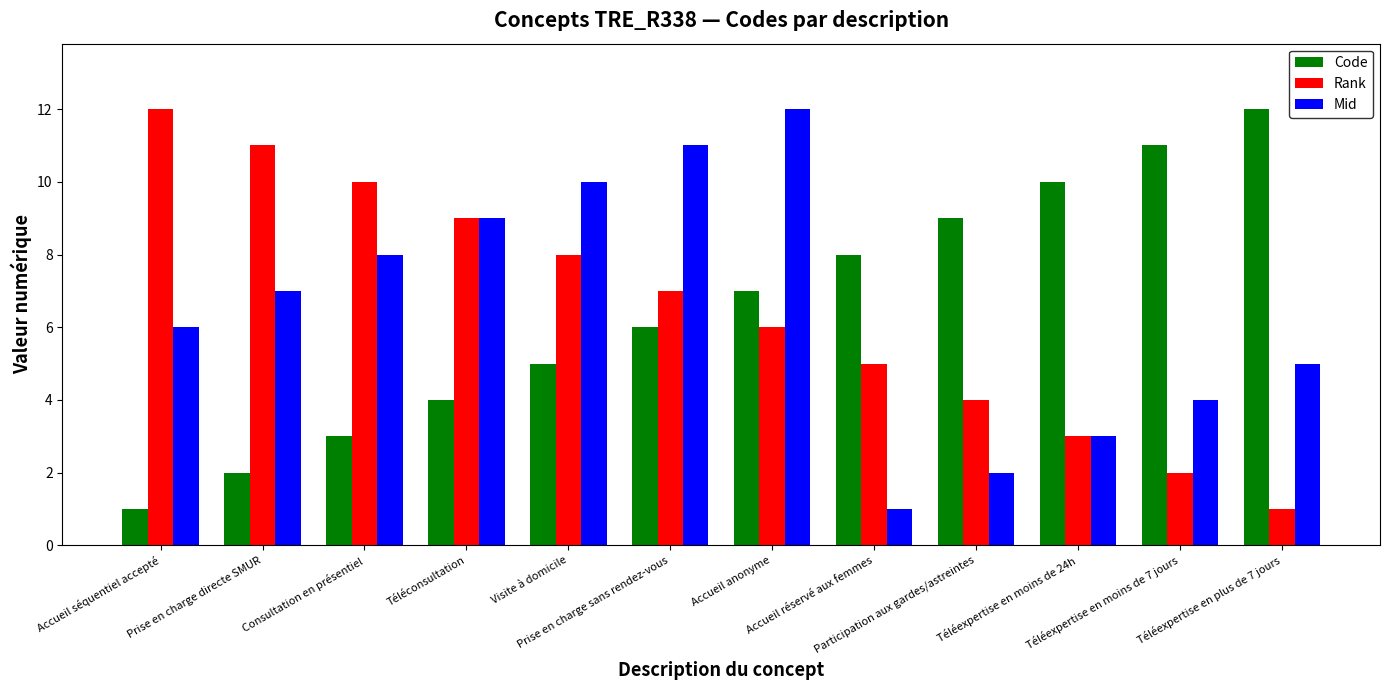

What is the lowest value of the Mid series?

1